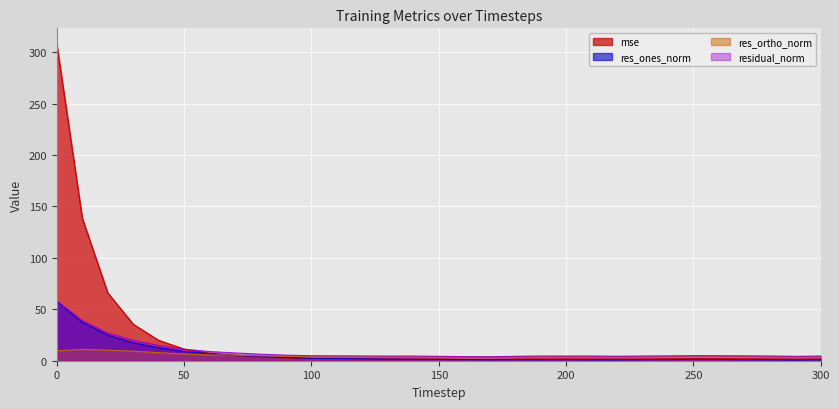

What is the total value across all series at 280?

11.6